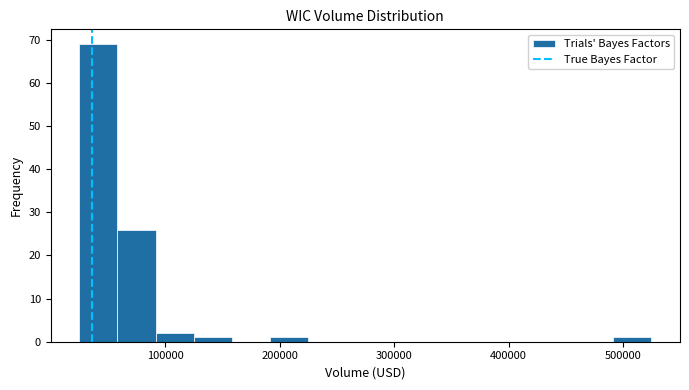

Around what value on the x-axis is the tallest bar? Give the approximate position of its centre, as read against the axis.

40000